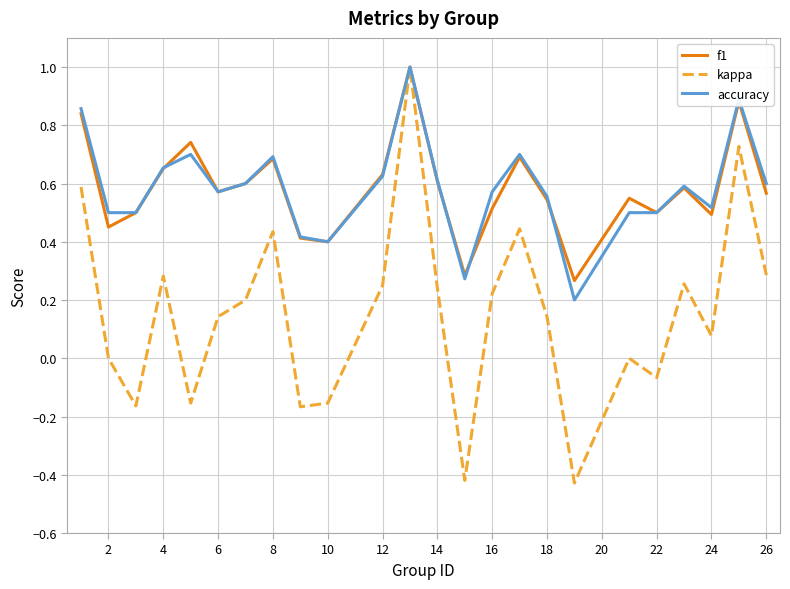

True or false: accuracy has more than 0 interior local peaks.

True